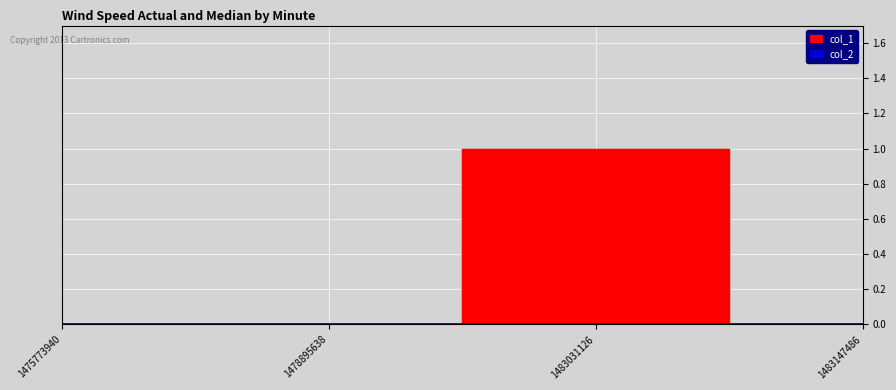

What is the difference between the maximum and minimum values?

1